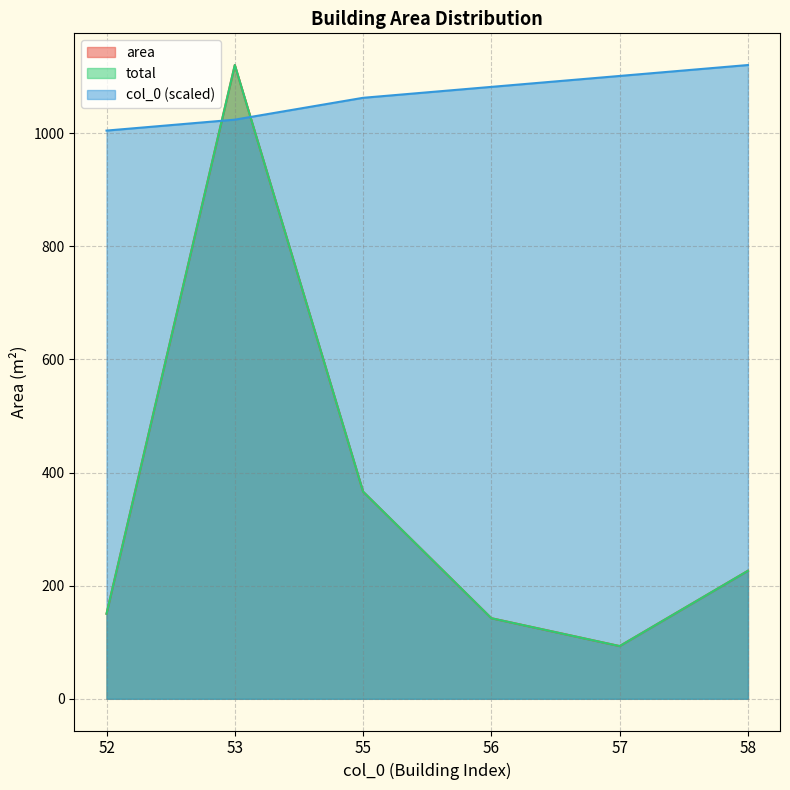

How many lines are shown in the chart?

3